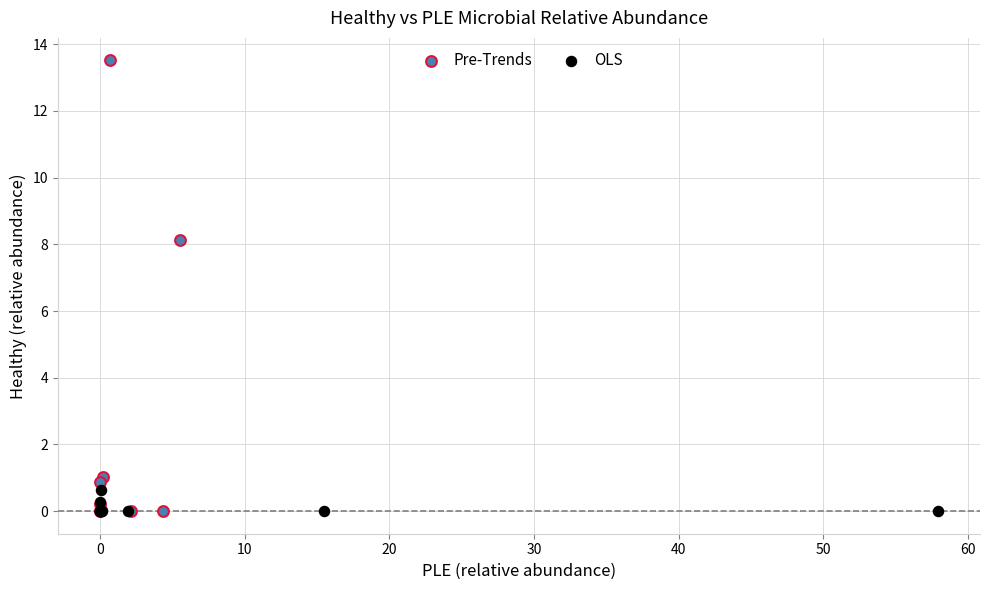

Which series contains the highest Y value?

Pre-Trends